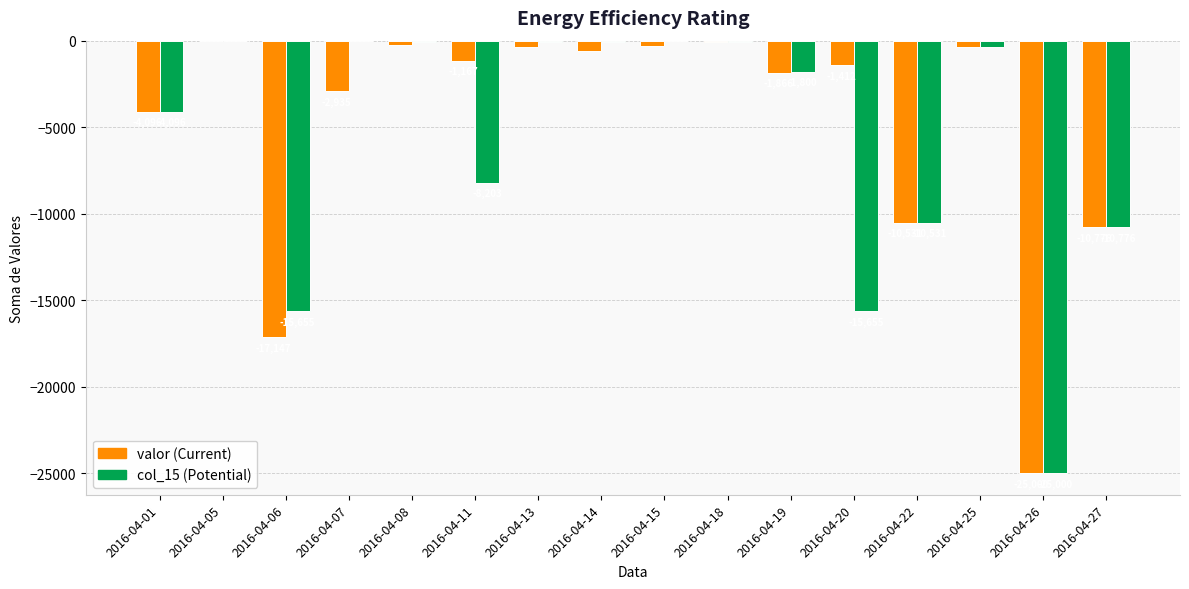

Which category has the highest value across all series?

2016-04-15